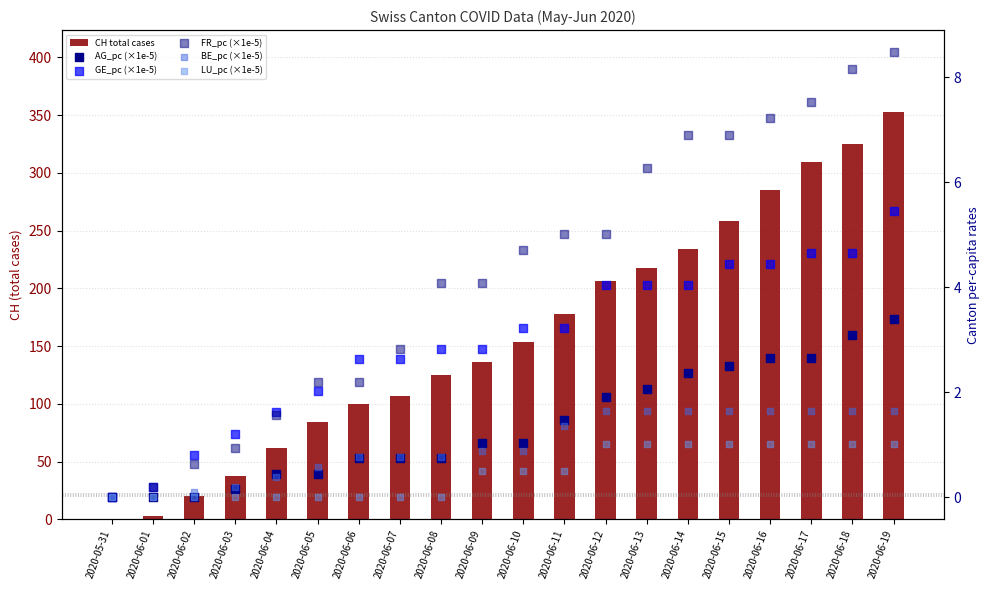

Which series reaches the maximum Y coordinate?

CH total cases